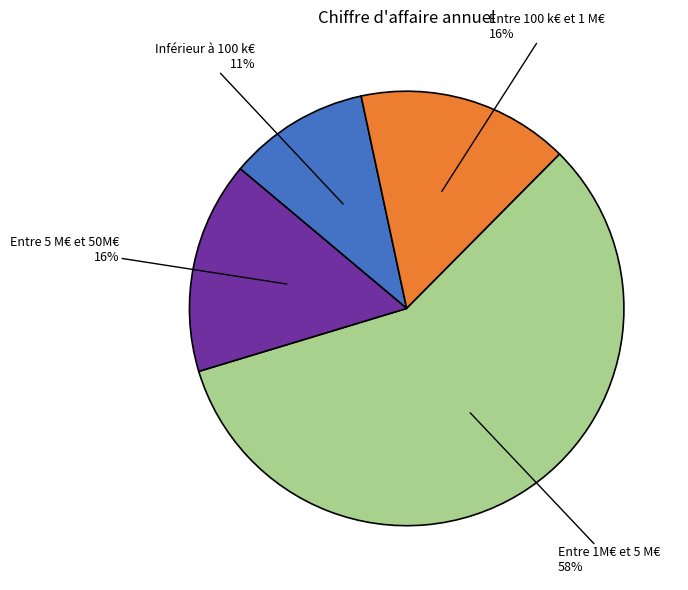

Is Entre 5 M€ et 50M€ the majority of the pie?

No